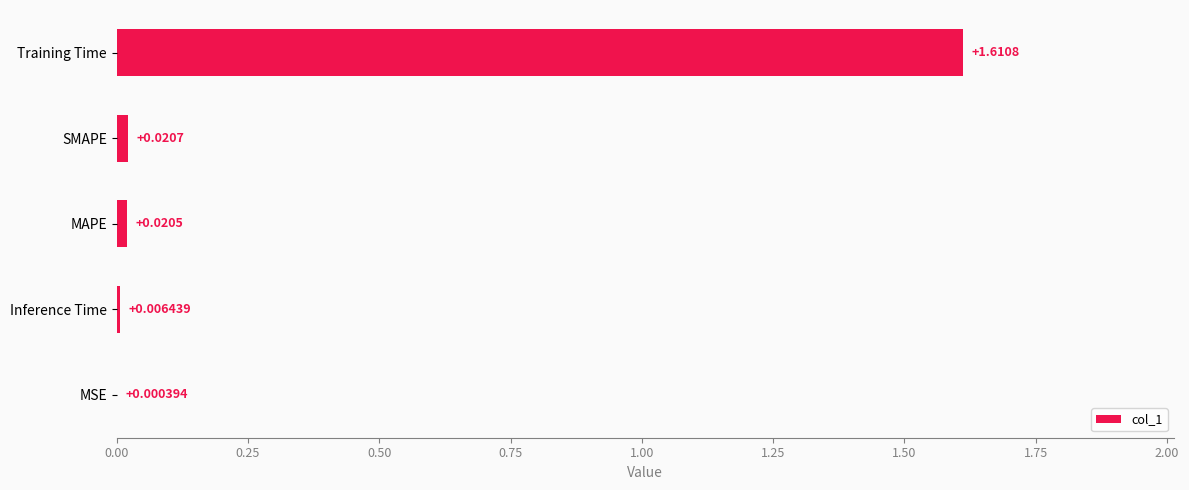

Where is the data nearest to the value 0?

MSE